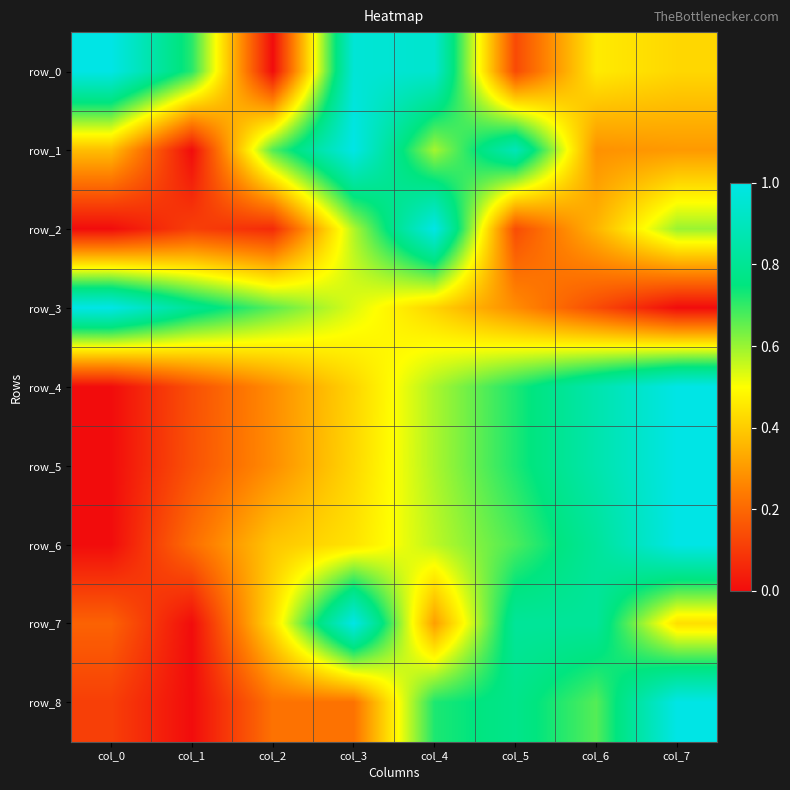

At which category is the sum across all series the highest?

col_7